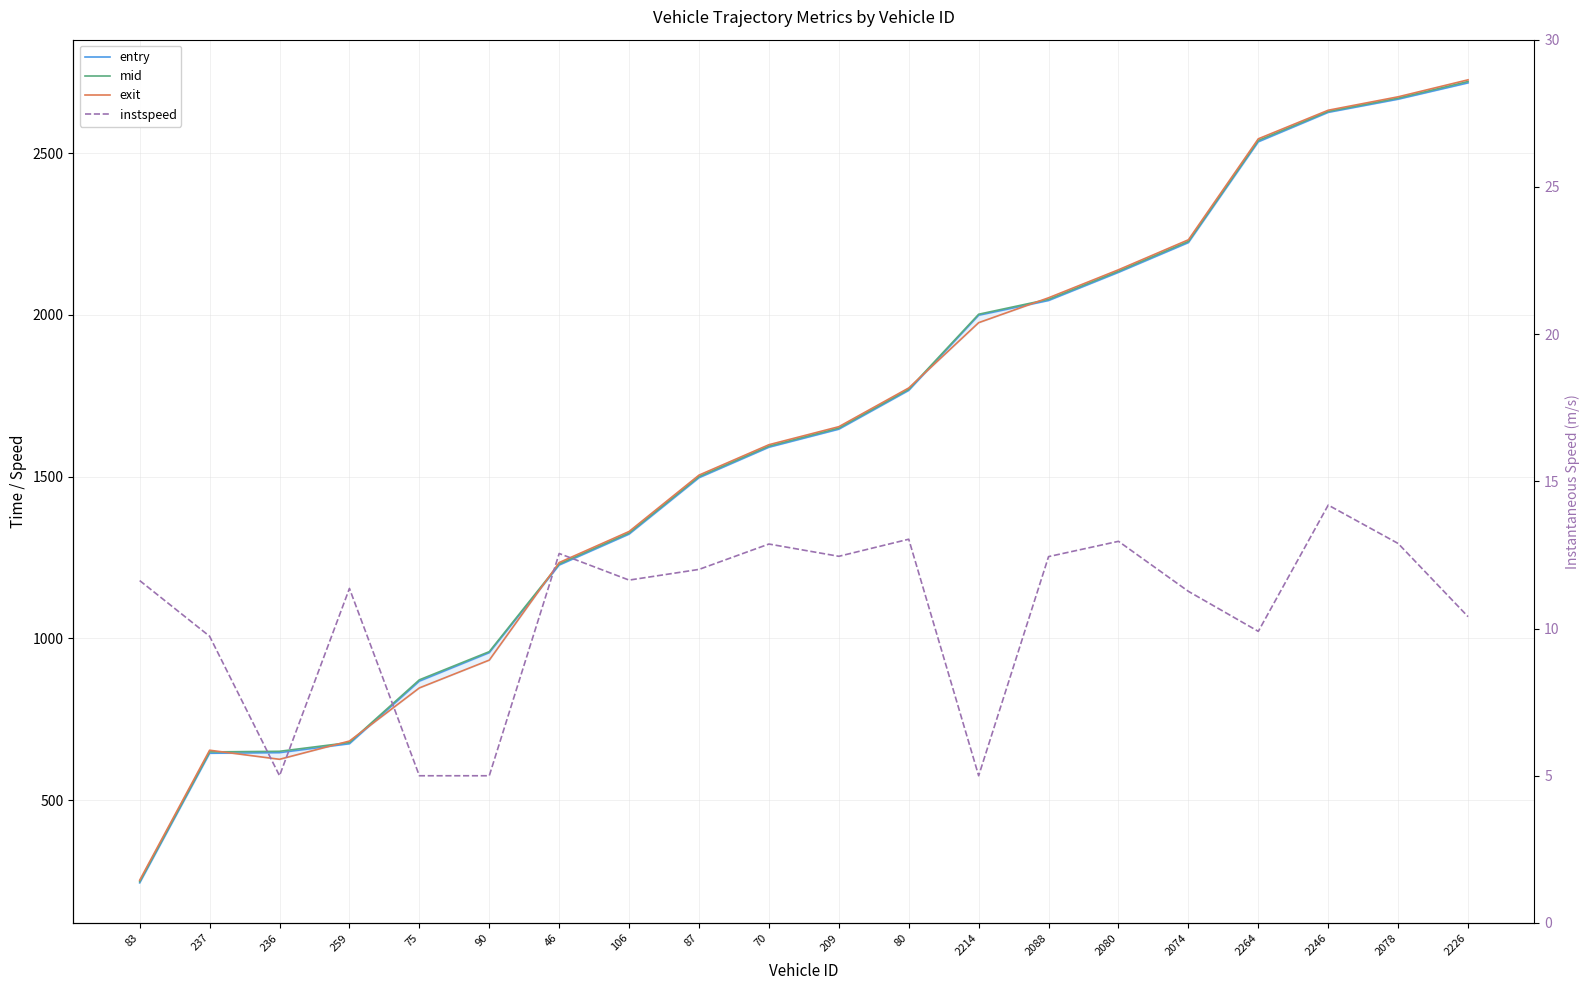

True or false: entry has a value of 3798.7 at 2246.

False